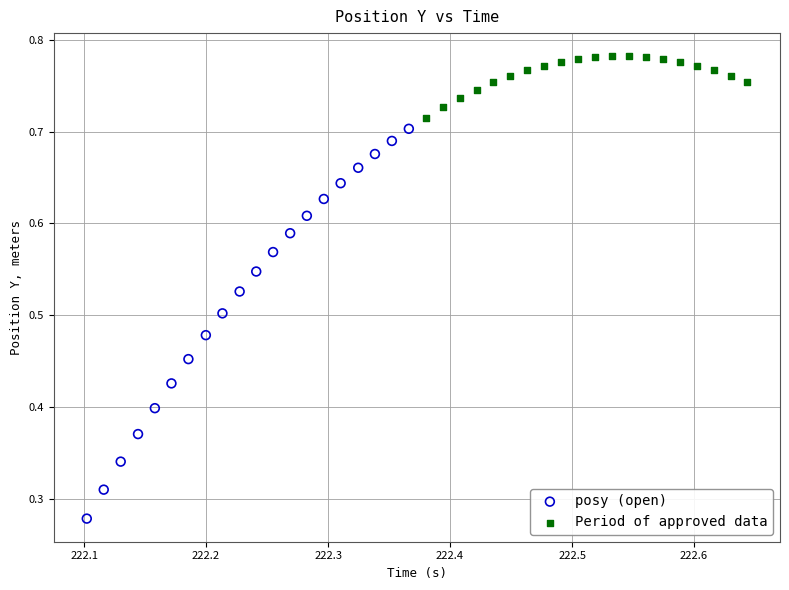

Which series has the largest Y range (max minus min)?

posy (open)